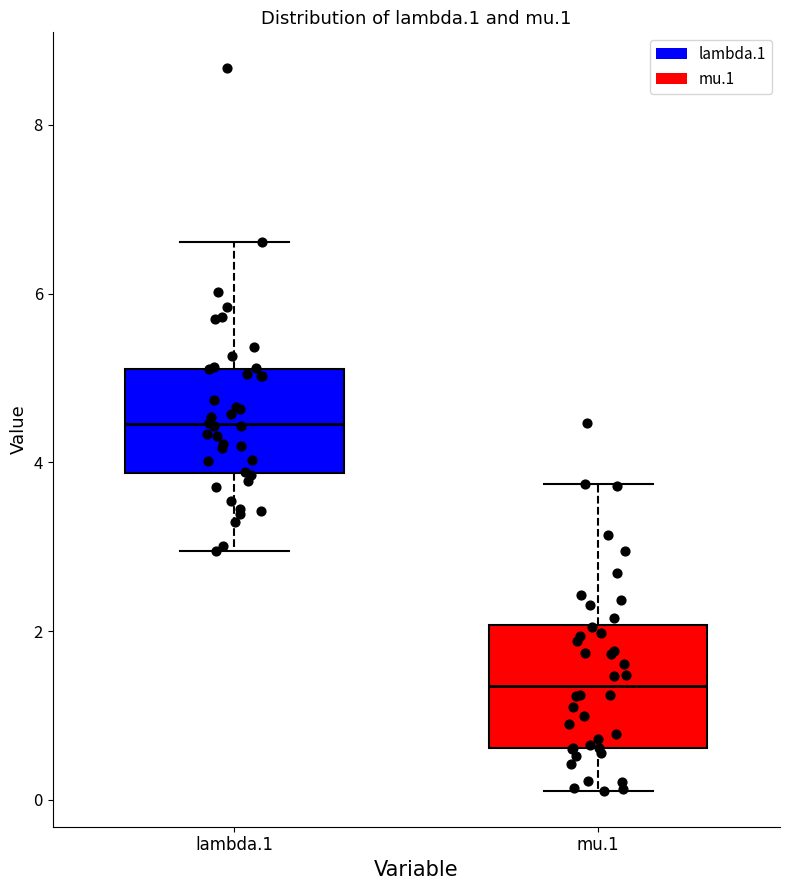

Which box's median line is the highest?

lambda.1